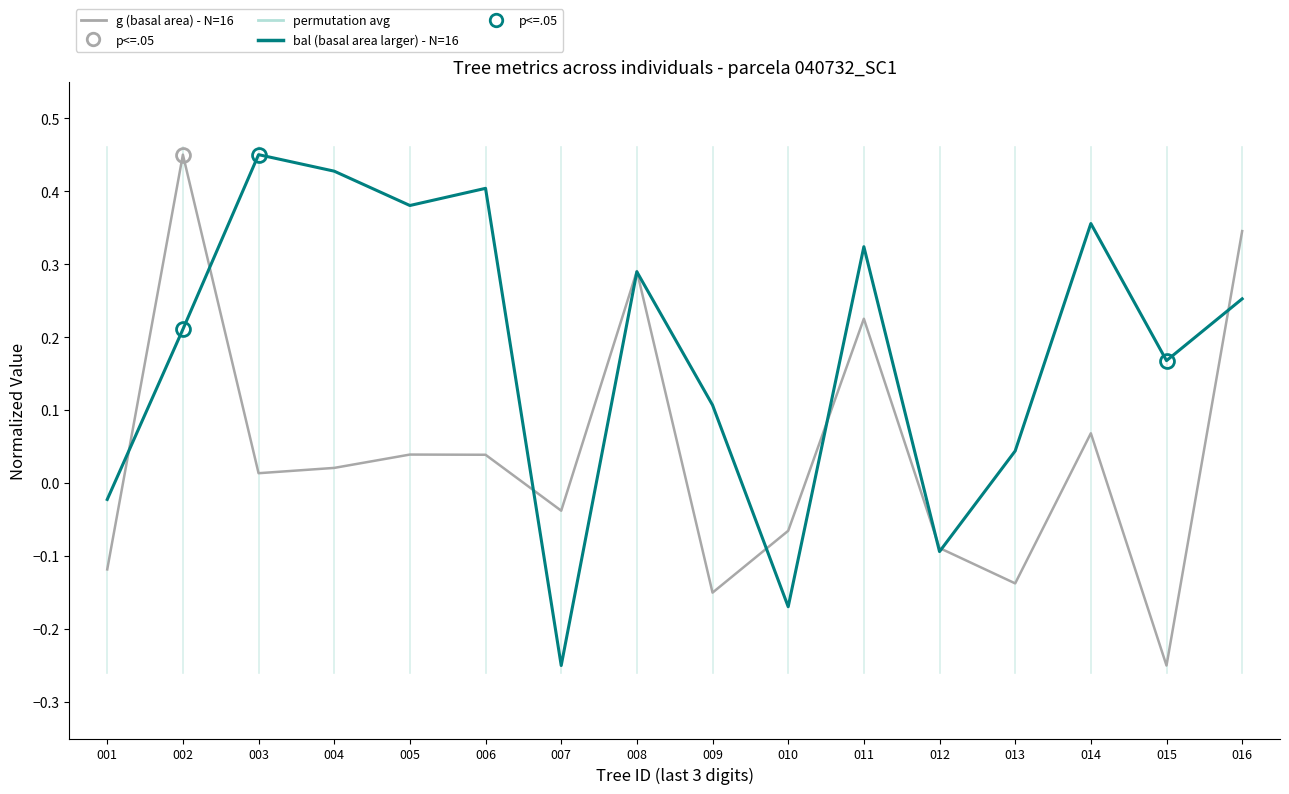

How many values in the bal (basal area larger) - N=16 series are below 0?

4